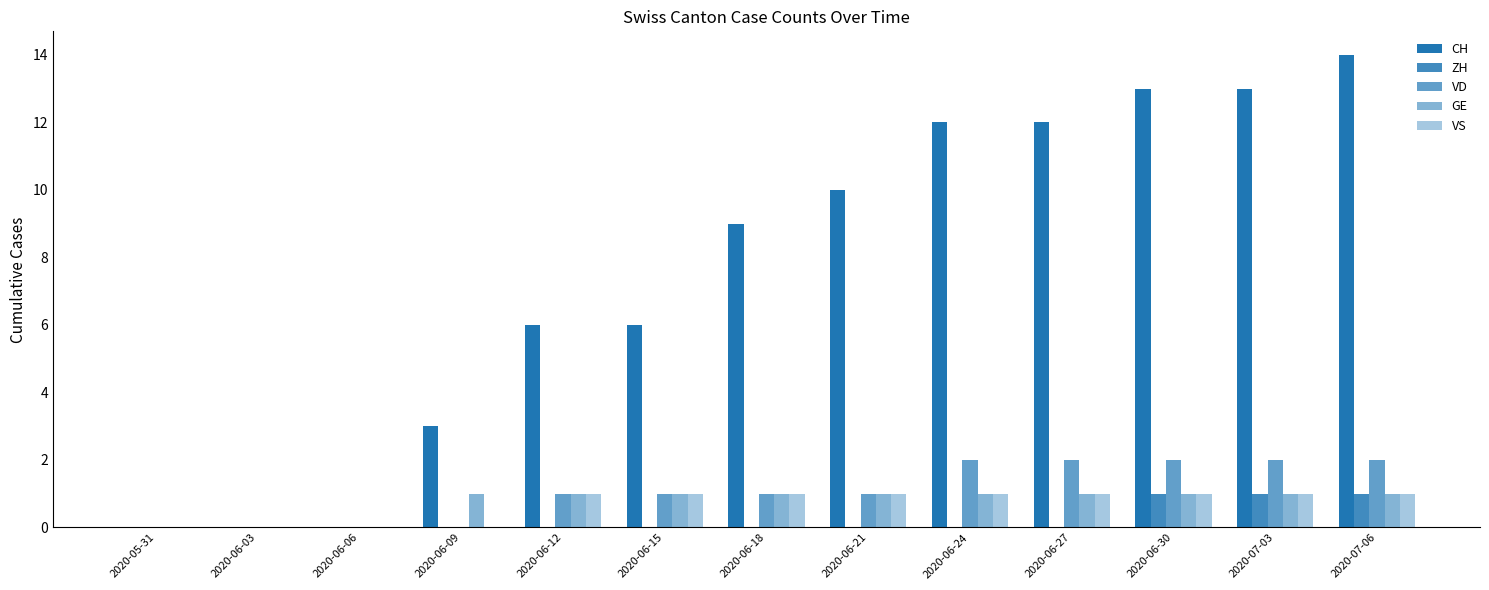

Count the number of categories in the chart.

13